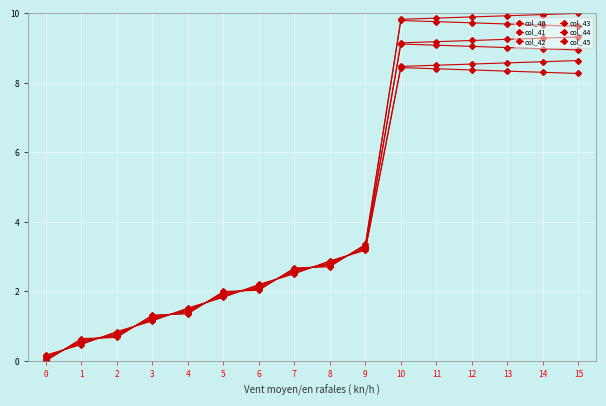

How many series are shown in this chart?

6